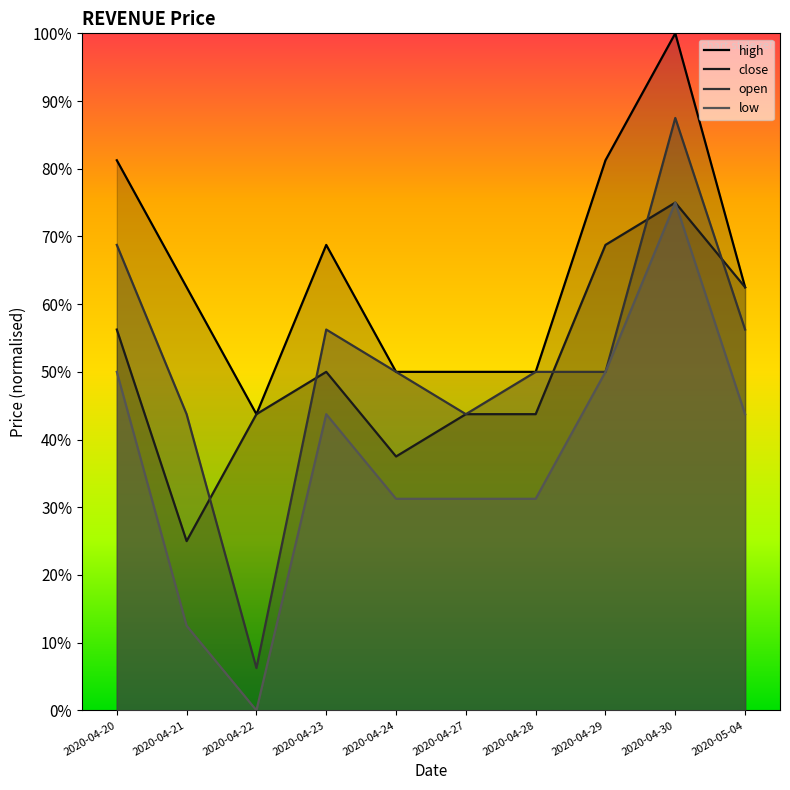

Where is close nearest to the value 0?

2020-04-21